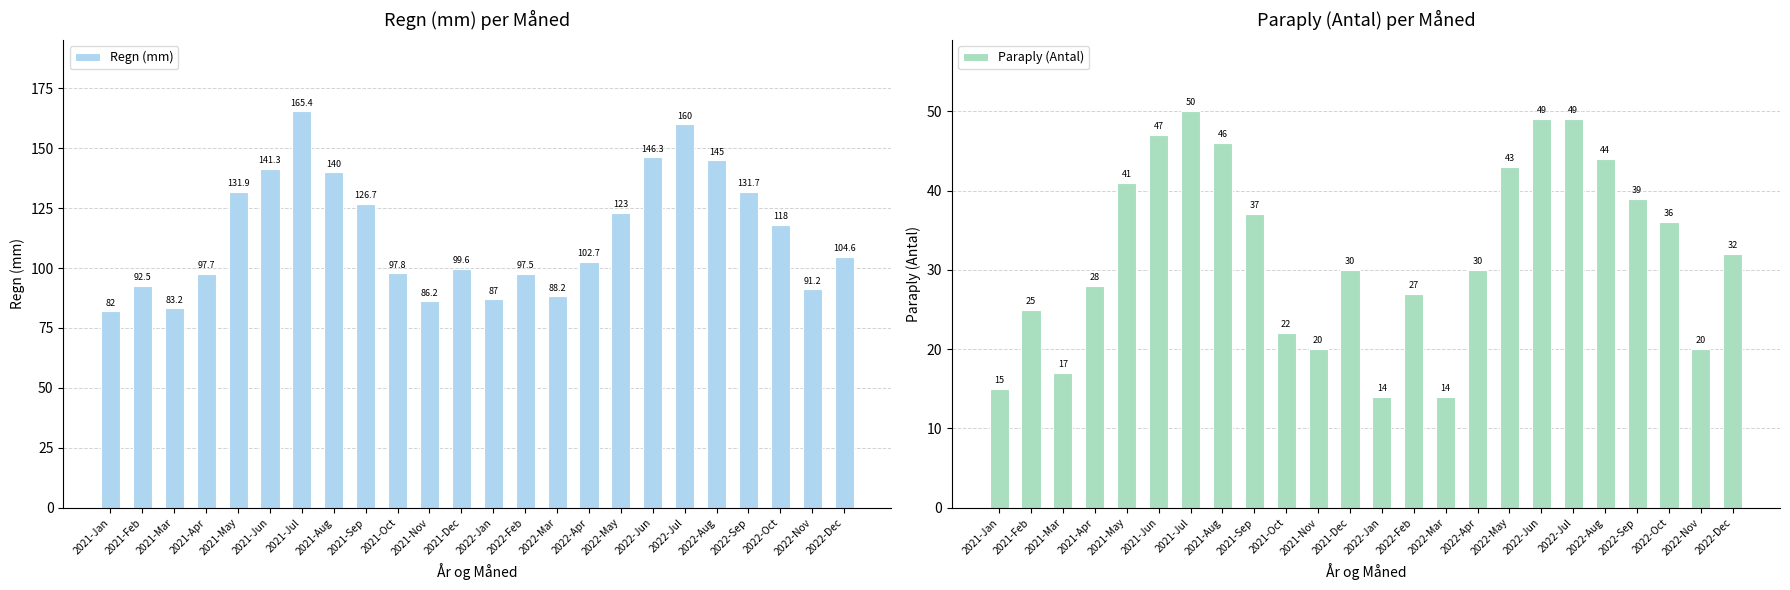

Reading right to left, transcribe all the data shown in this chart.

Regn (mm): 104.6	91.2	118.0	131.7	145.0	160.0	146.3	123.0	102.7	88.2	97.5	87.0	99.6	86.2	97.8	126.7	140.0	165.4	141.3	131.9	97.7	83.2	92.5	82.0
Paraply (Antal): 32.0	20.0	36.0	39.0	44.0	49.0	49.0	43.0	30.0	14.0	27.0	14.0	30.0	20.0	22.0	37.0	46.0	50.0	47.0	41.0	28.0	17.0	25.0	15.0